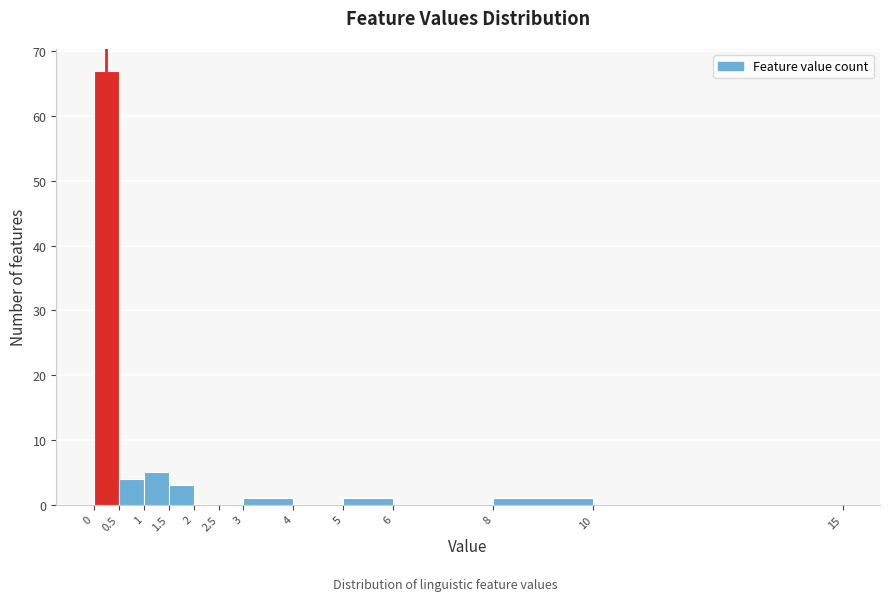

Which range on the x-axis has the tallest bar?

0 to 0.5